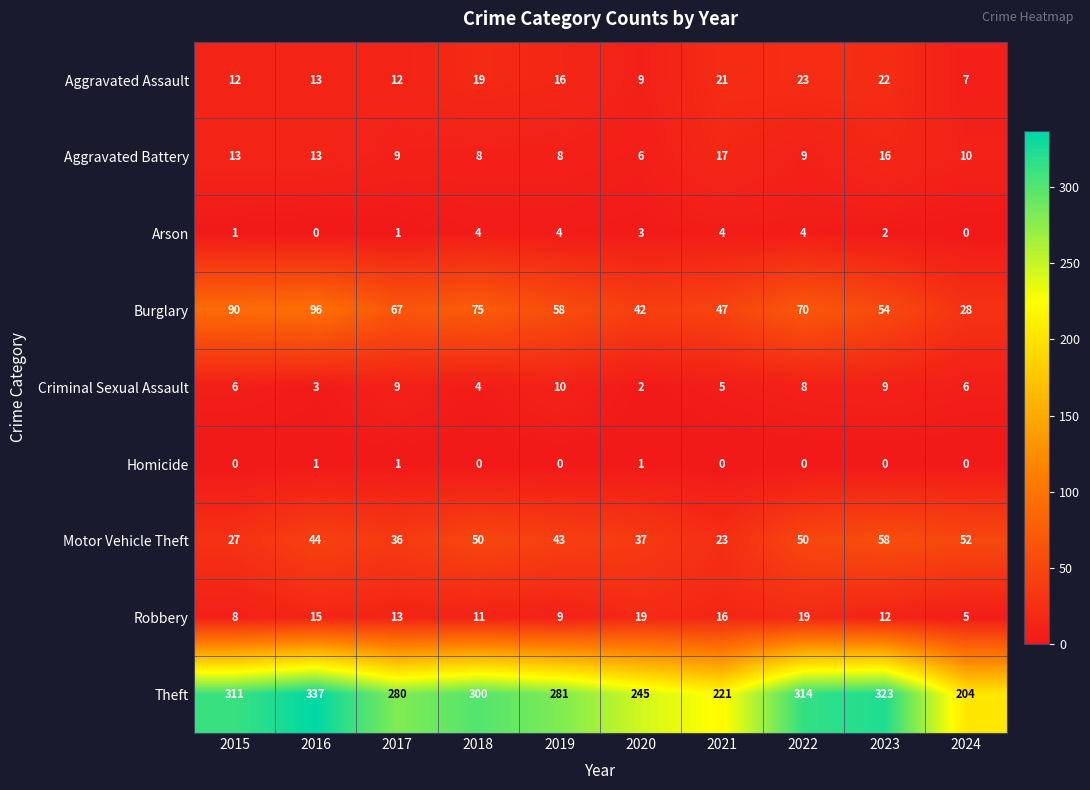

The value of Aggravated Assault at 2016 is 3. True or false?

False